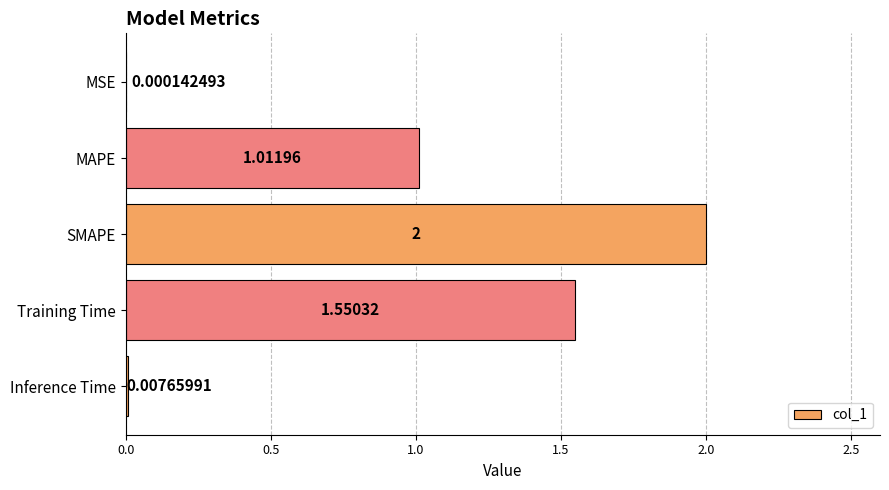

Which has a higher value, Inference Time or SMAPE?

SMAPE